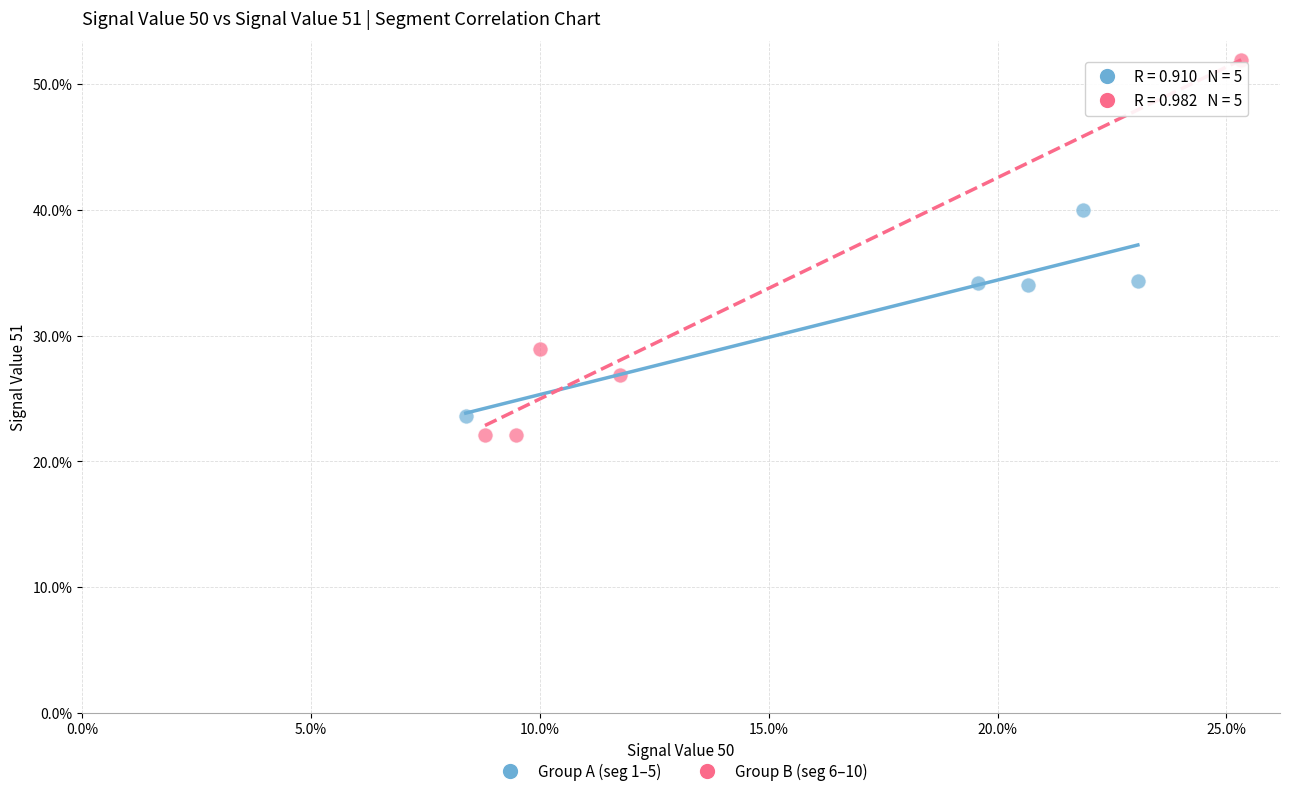

Which series reaches the maximum Y coordinate?

Group B (seg 6–10)